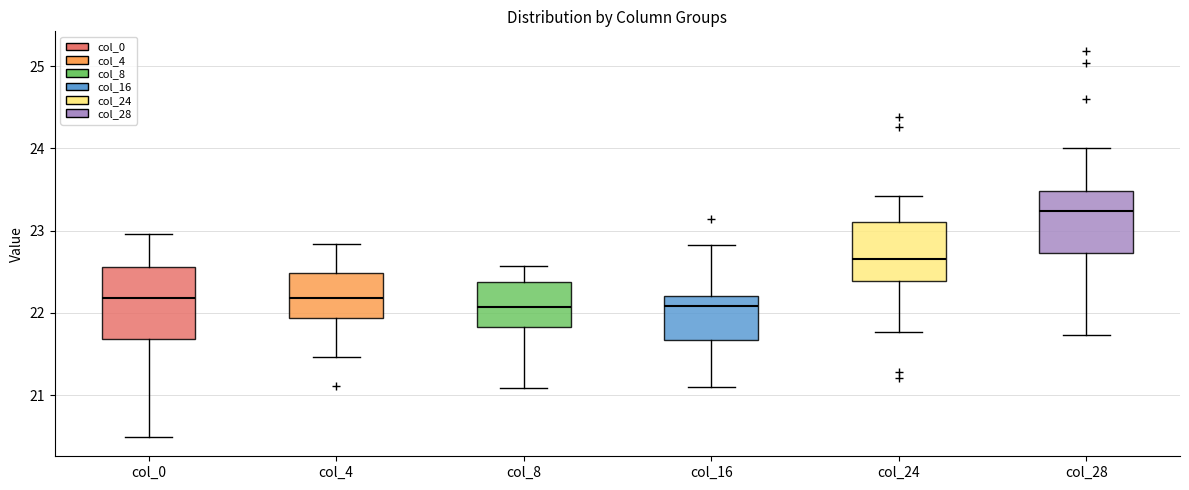

Which box is the tallest, from its lower edge to its upper edge?

col_0